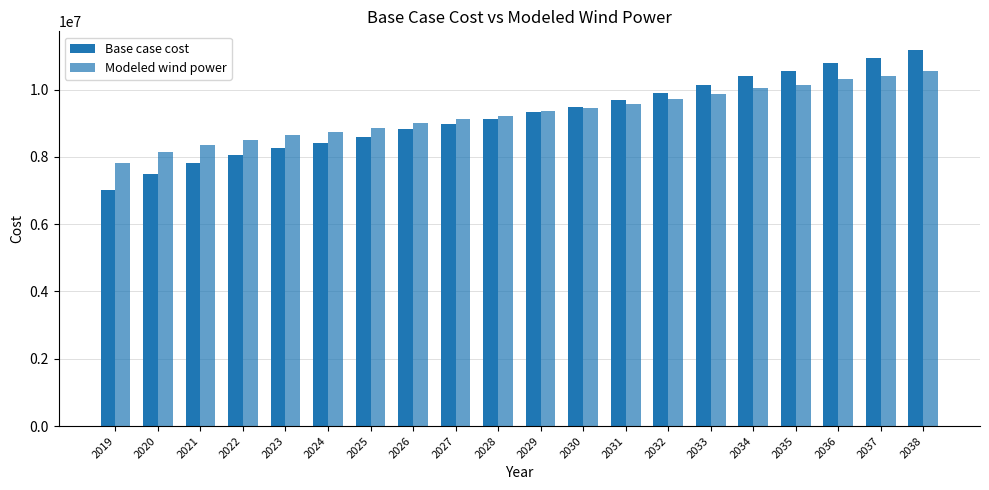

How many groups of bars are there?

20